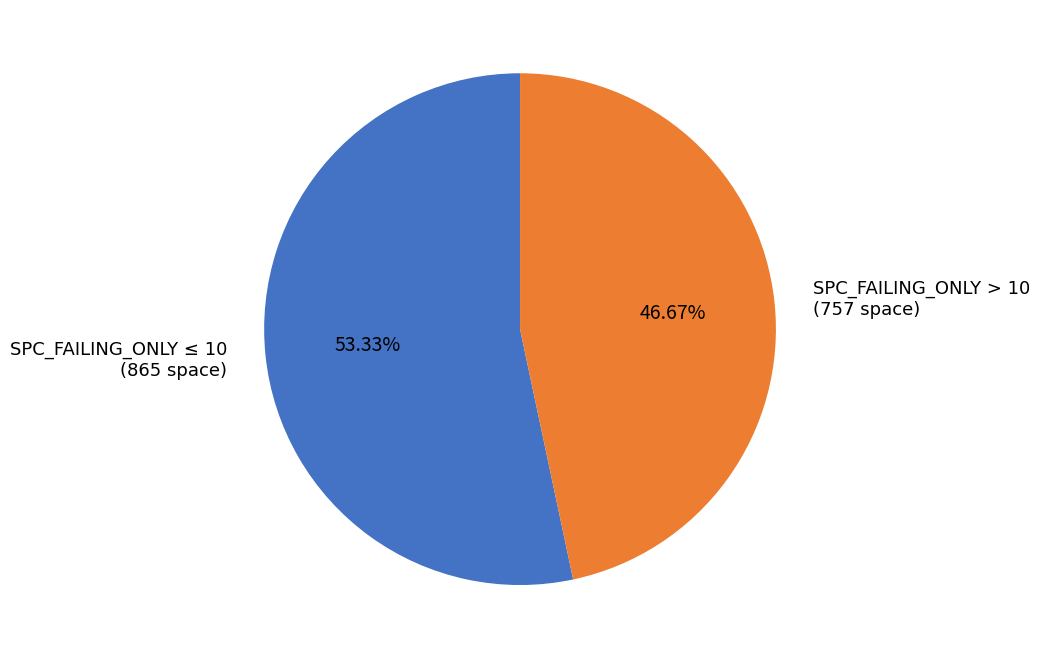

Rank the categories by value from highest to lowest.

SPC_FAILING_ONLY ≤ 10 (865 space), SPC_FAILING_ONLY > 10 (757 space)